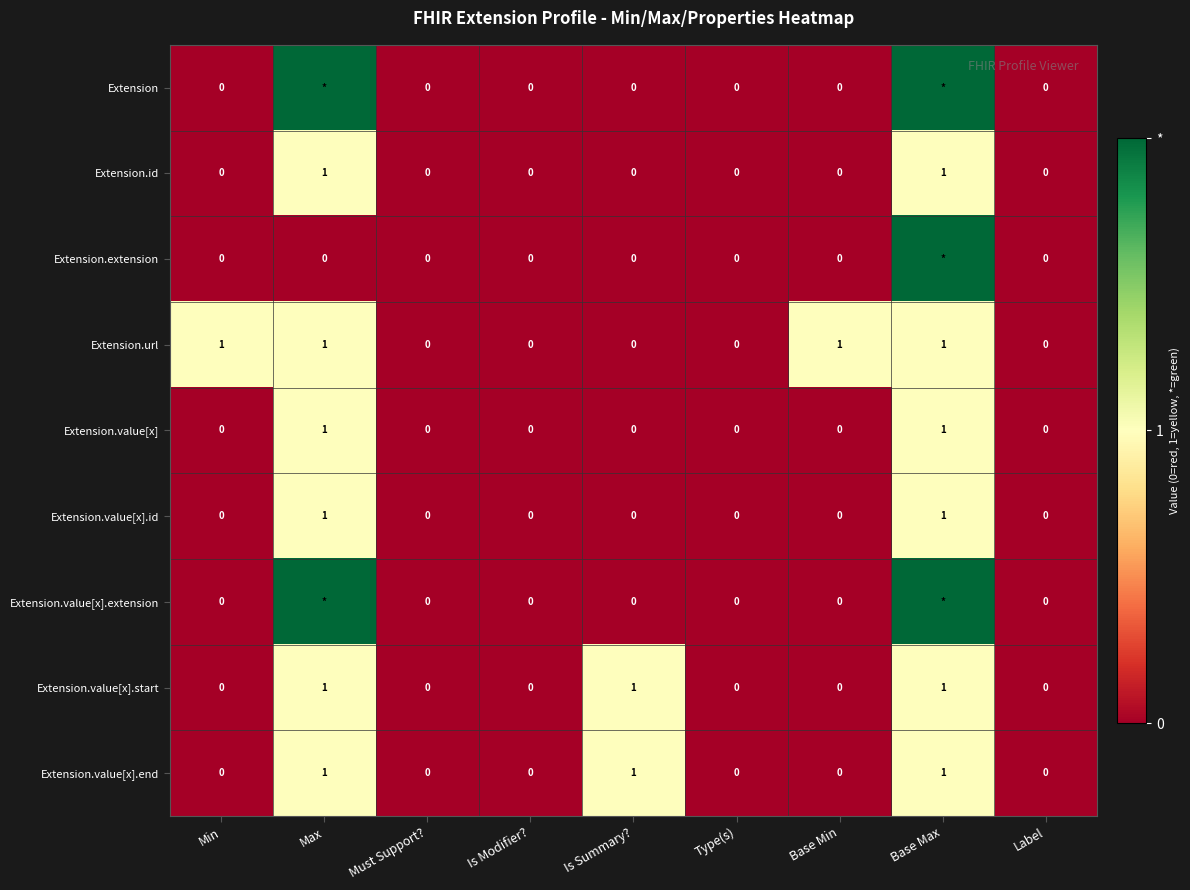

Which series changed the most between Base Min and Label?

Extension.url